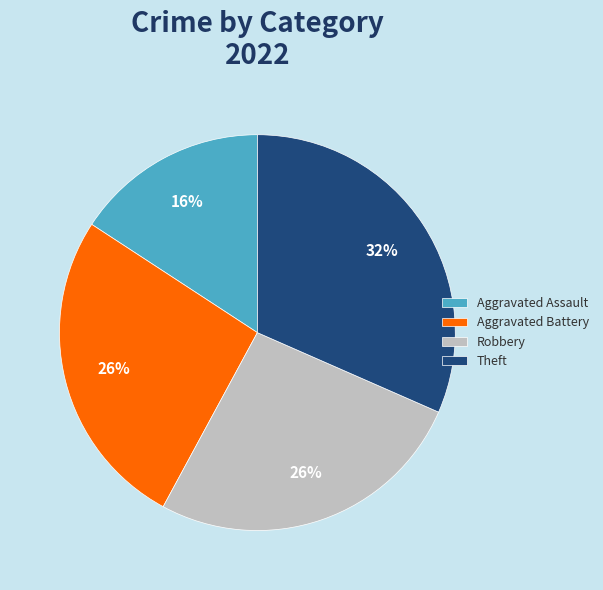

The Robbery slice represents 37% of the pie. True or false?

False